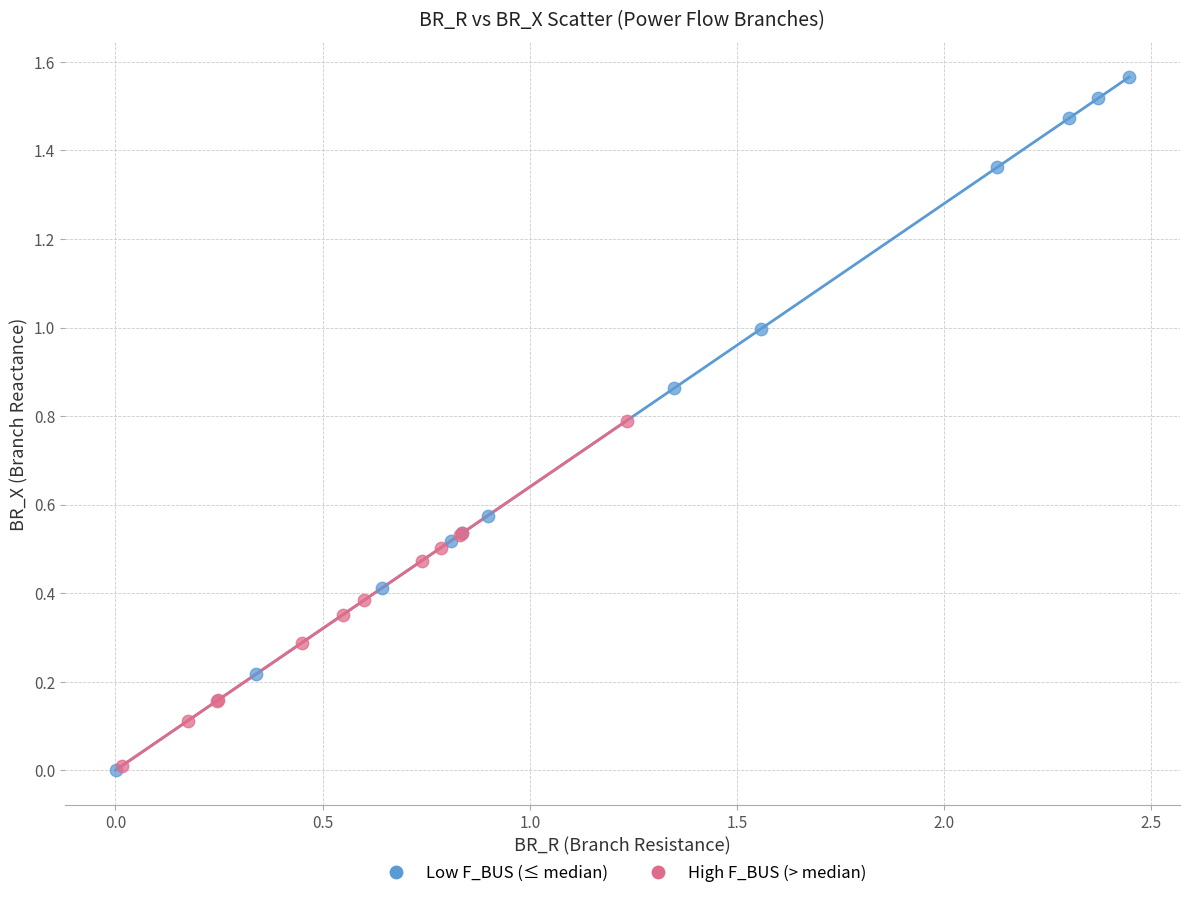

Which series has the largest Y range (max minus min)?

Low F_BUS (≤ median)